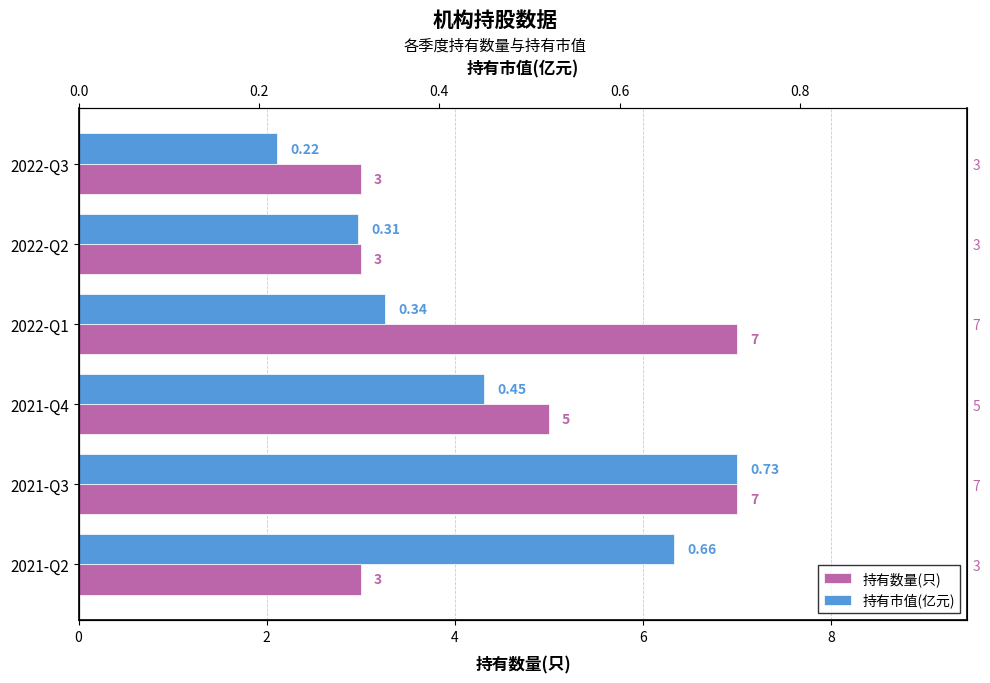

Rank the series by their average value, from lowest to highest.

持有市值(亿元), 持有数量(只)